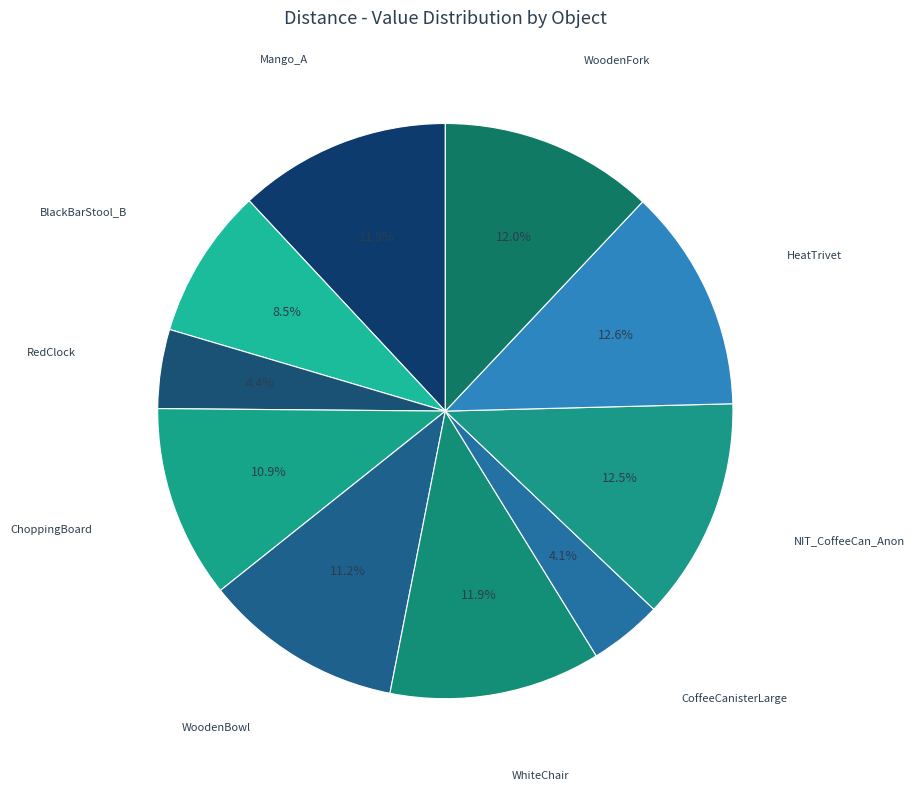

How many slices are in this pie chart?

10